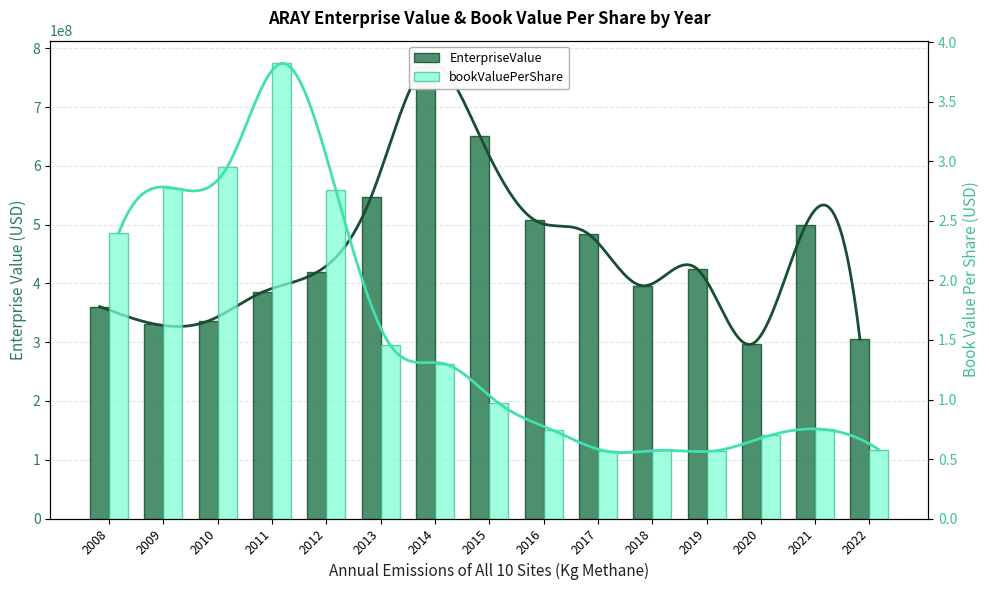

What is the total value across all series at 2014?

770341201.3